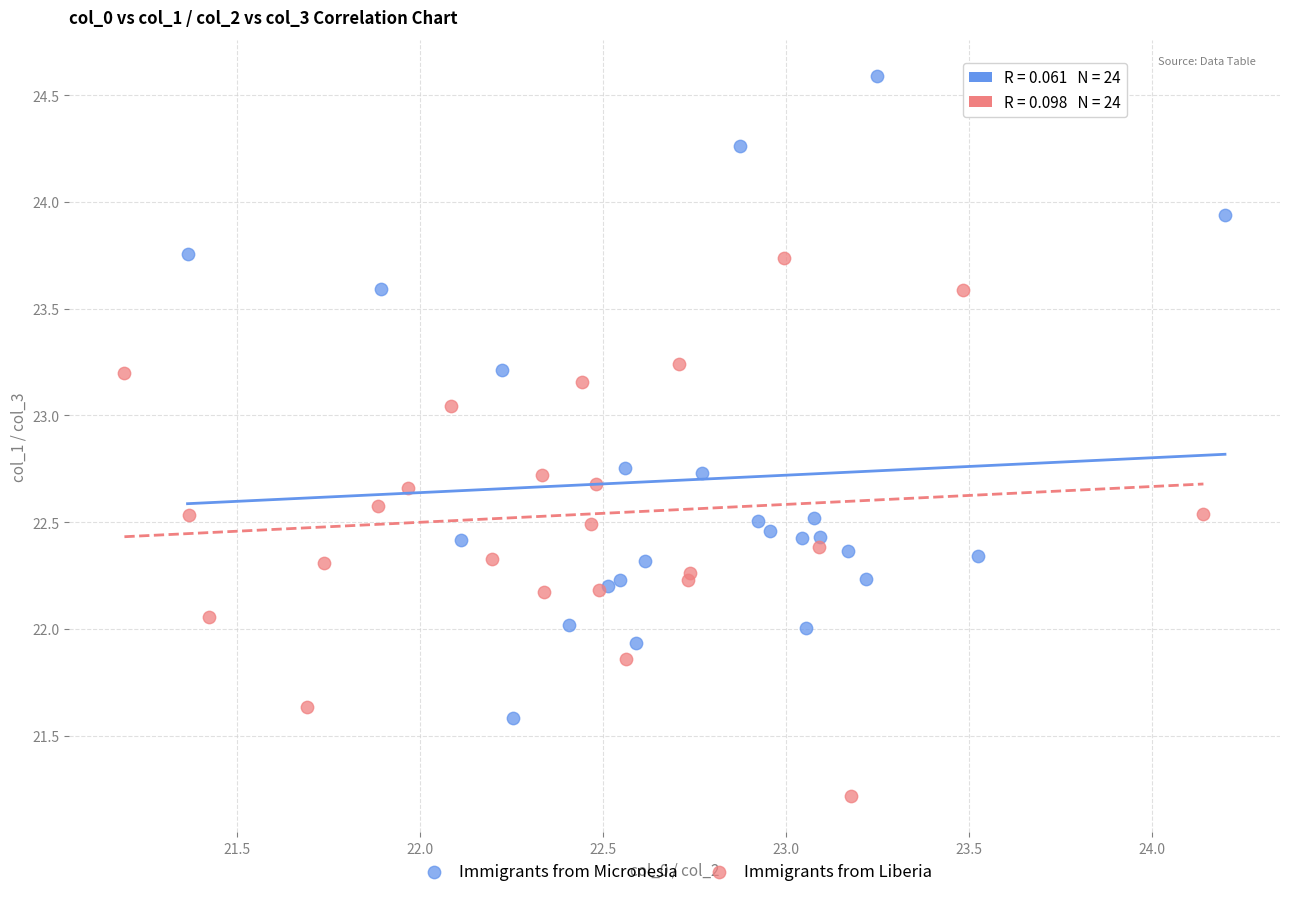

Which series has the largest Y range (max minus min)?

Immigrants from Micronesia